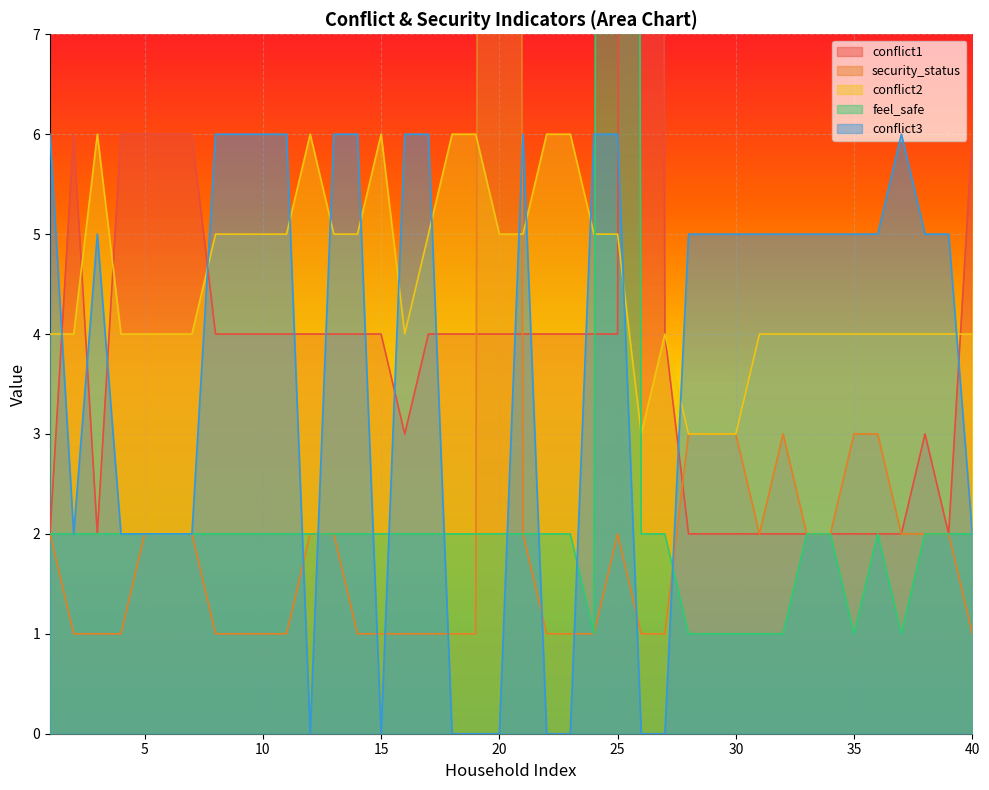

Where is the first local minimum for conflict1?

3